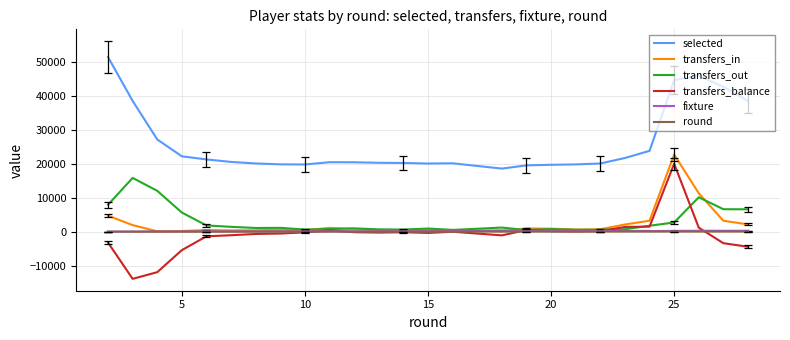

Where does the fixture series first go above 150?

15